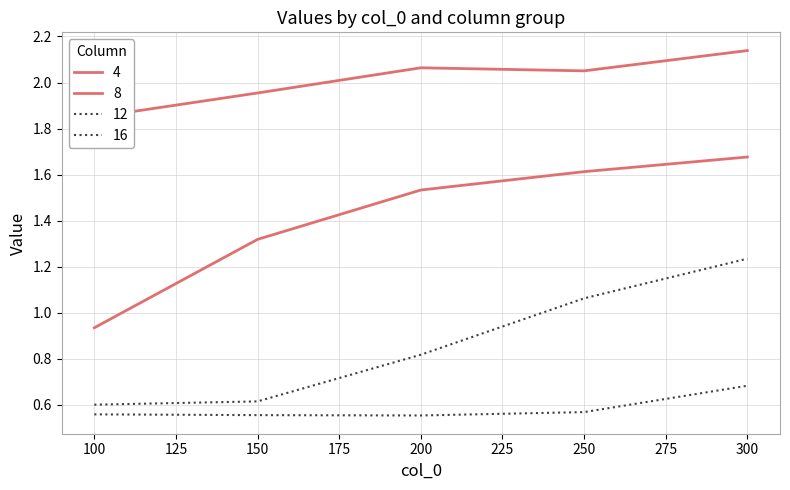

Read the 12 value at 300.

1.2